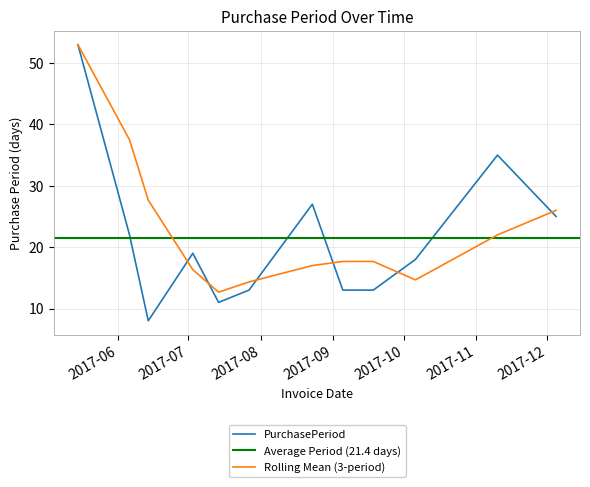

Is it true that the value at 2017-09-05 is 4?

False